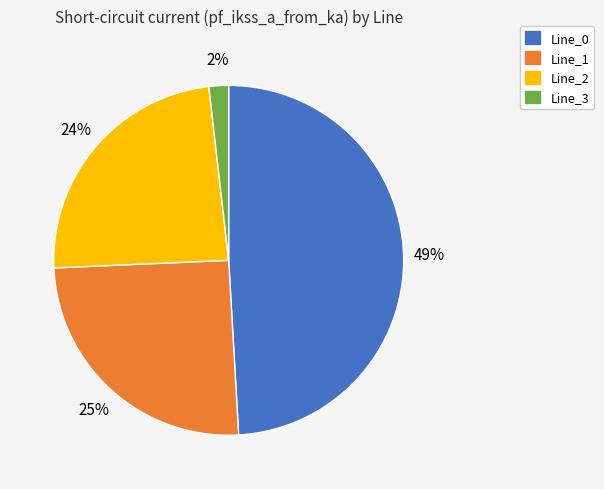

Is it true that Line_1 is 20% of the pie?

False